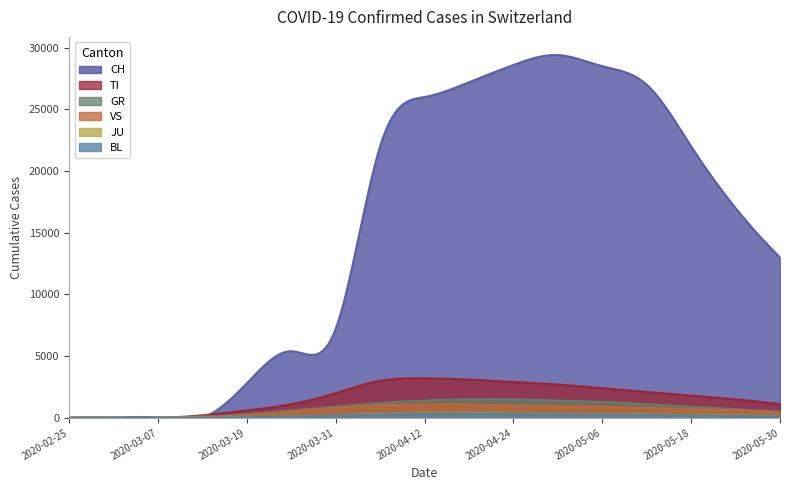

Reading left to right, extract all data points from this chart.

CH: 0	0	0	0	2800	5400	7200	22000	26000	27200	28600	29400	28500	27000	22000	17000	13000
TI: 0	0	0	200	600	1100	2000	3000	3200	3100	2900	2700	2400	2100	1800	1500	1100
GR: 0	0	0	100	300	600	900	1200	1400	1500	1500	1400	1300	1100	900	700	500
VS: 0	0	0	100	200	500	800	1000	1100	1100	1000	950	900	800	700	600	400
JU: 0	0	0	0	50	100	200	300	350	360	340	310	290	260	220	180	130
BL: 0	0	0	0	50	100	180	260	310	320	300	280	260	230	190	150	110